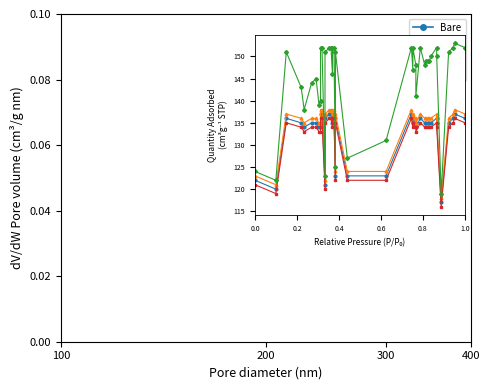

Which series has the largest total across all categories?

H+A